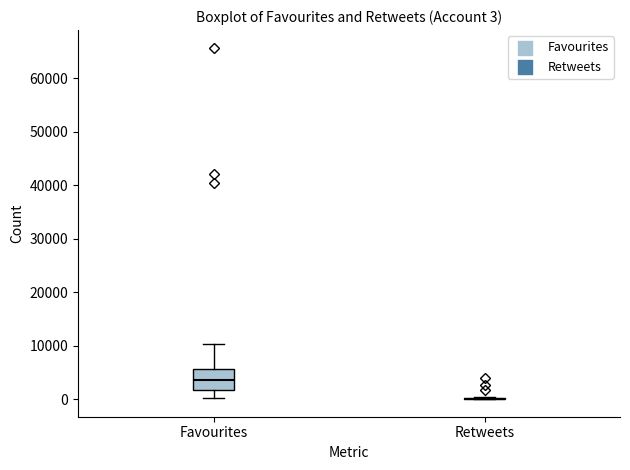

Comparing the boxes themselves (not the whiskers), which one is the tallest?

Favourites